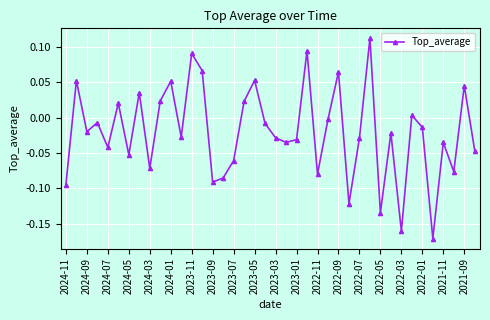

How many negative values are there?

26